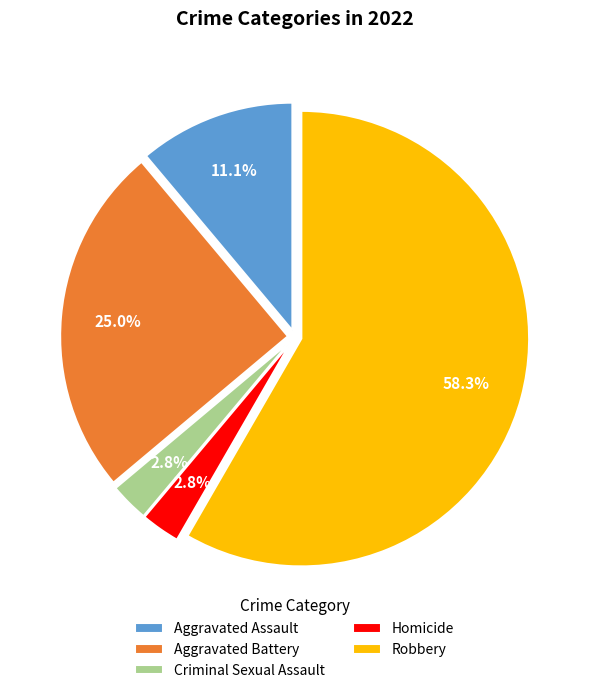

What percentage is the Aggravated Assault slice, to the nearest percent?

11%